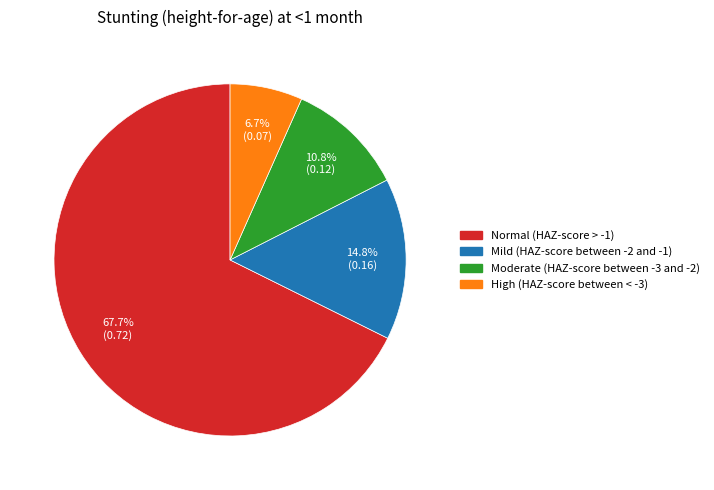

How many slices are in this pie chart?

4